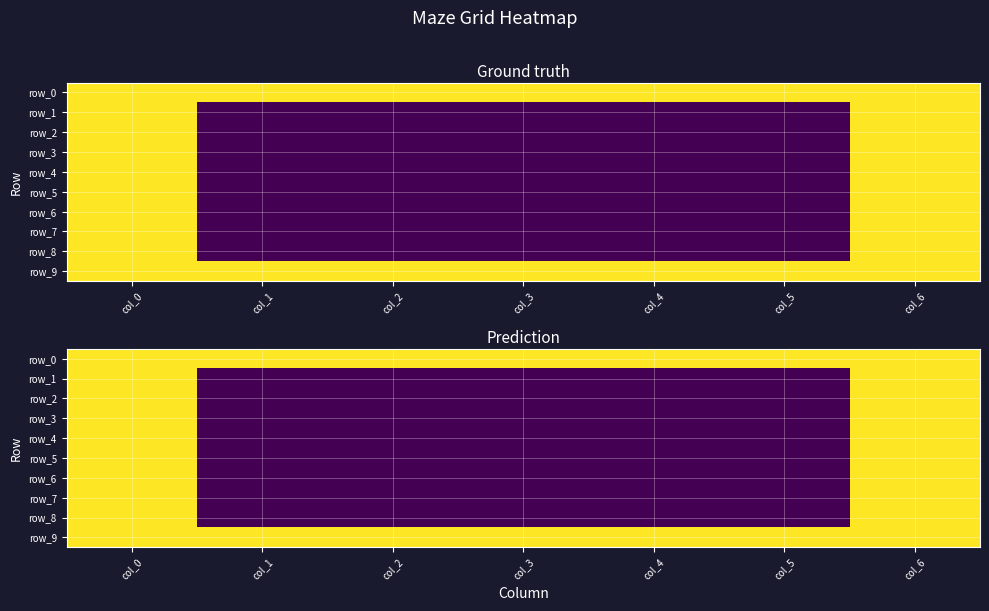

Is it true that row_1 equals -1 at col_4?

False